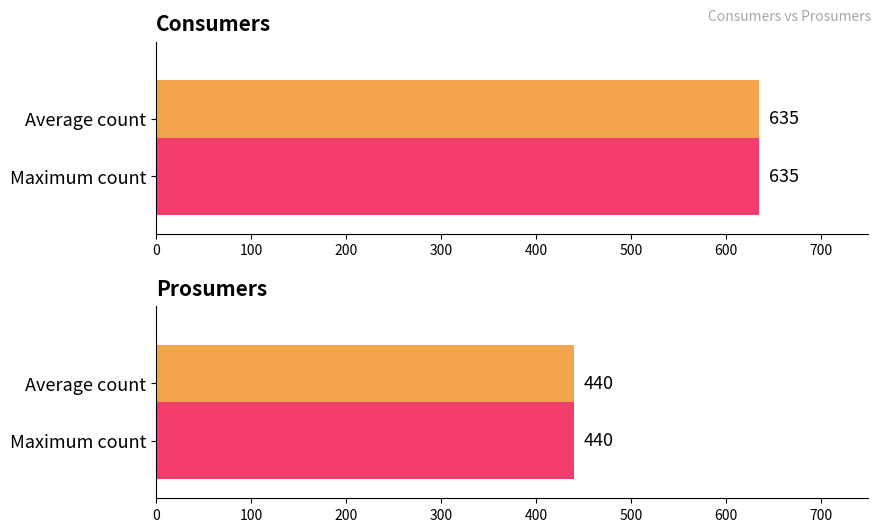

How many distinct data groups are displayed?

2